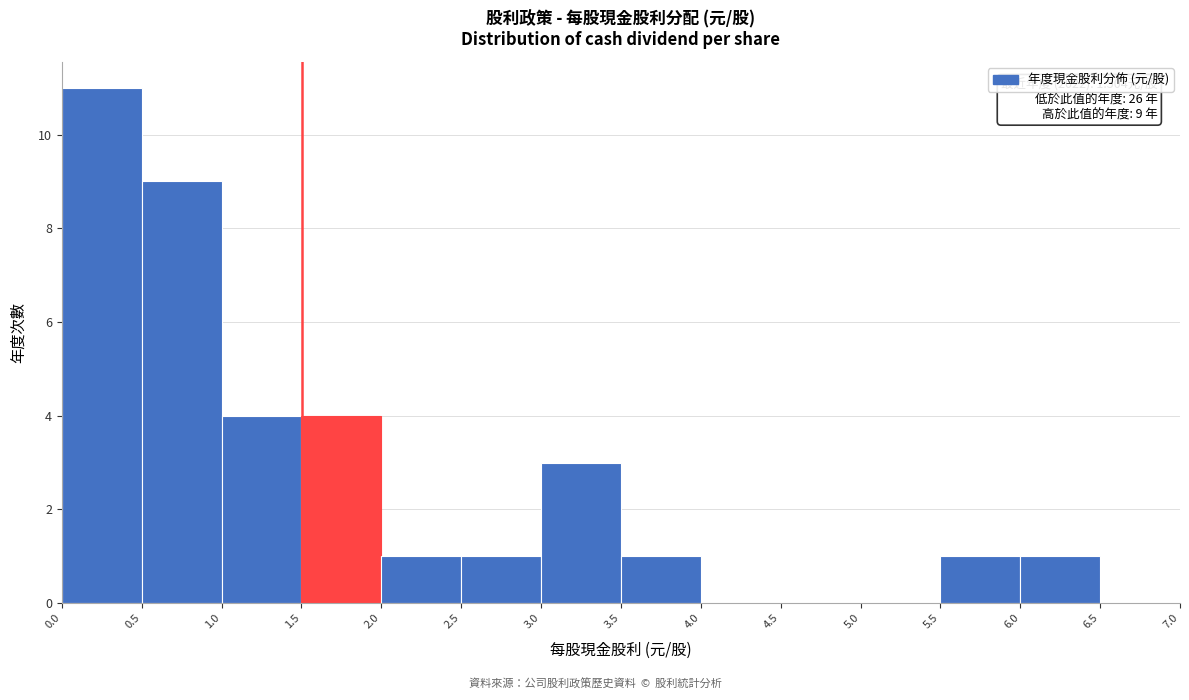

Which range on the x-axis has the tallest bar?

0.0 to 0.5